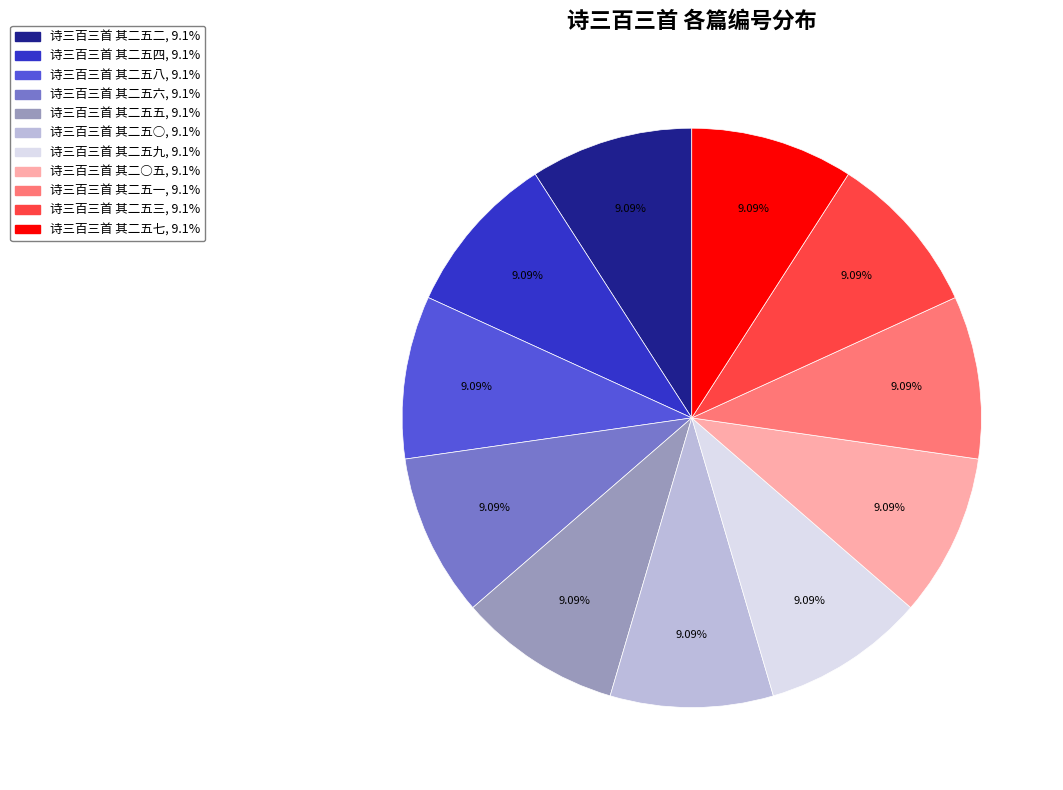

To the nearest percent, what percentage of the pie is 诗三百三首 其二五二?

9%